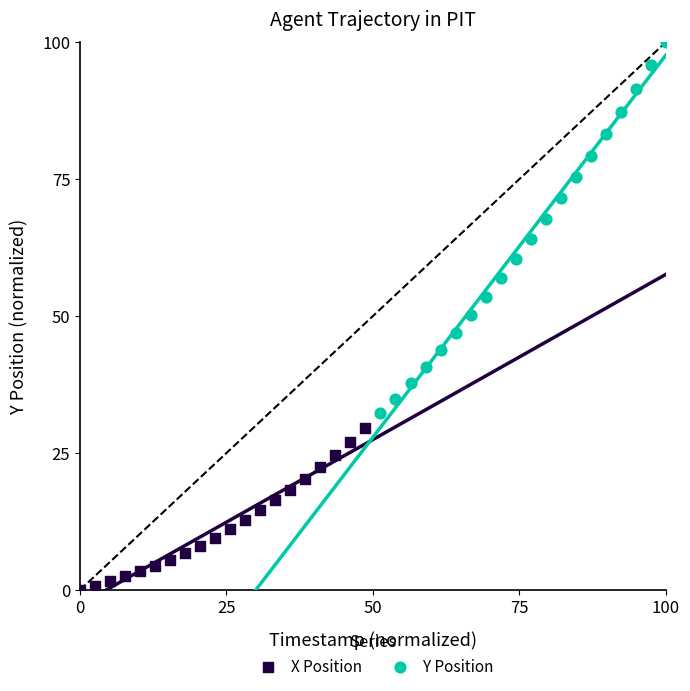

What are all the series names shown in the legend?

X Position, Y Position